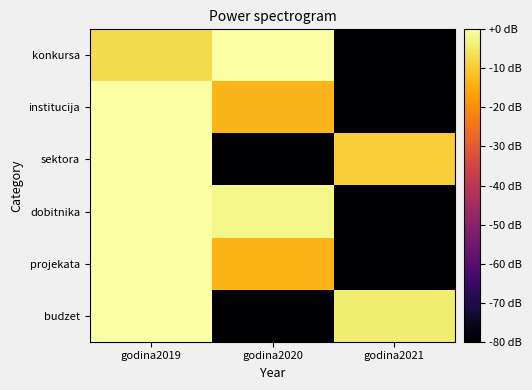

What is the spread (max minus min) of values at godina2019?

7.1